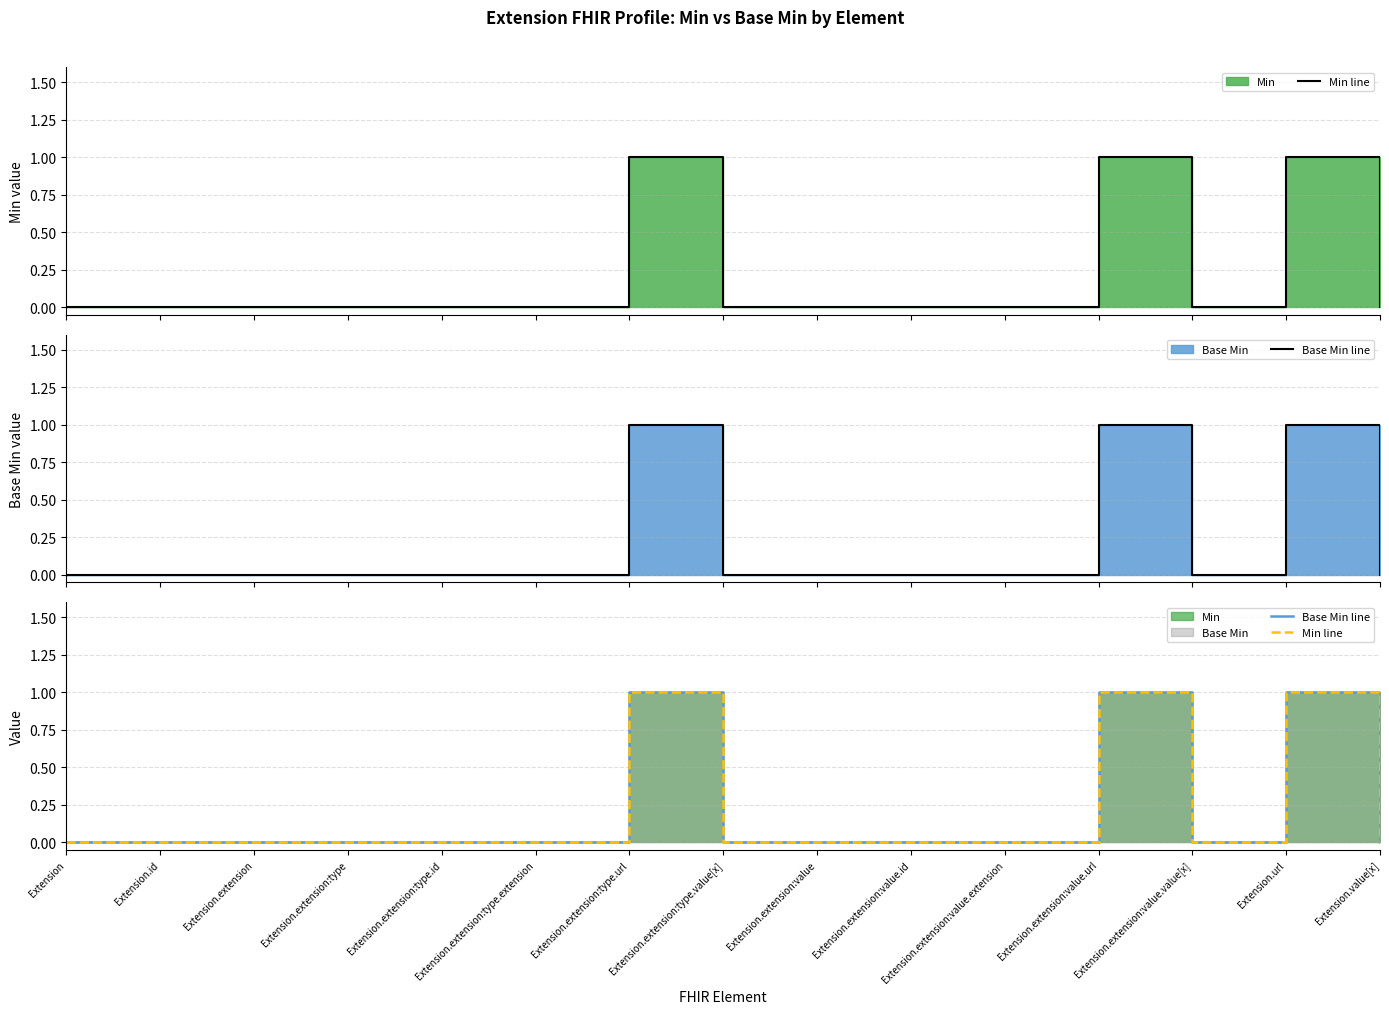

What is the maximum value shown in the chart?

1